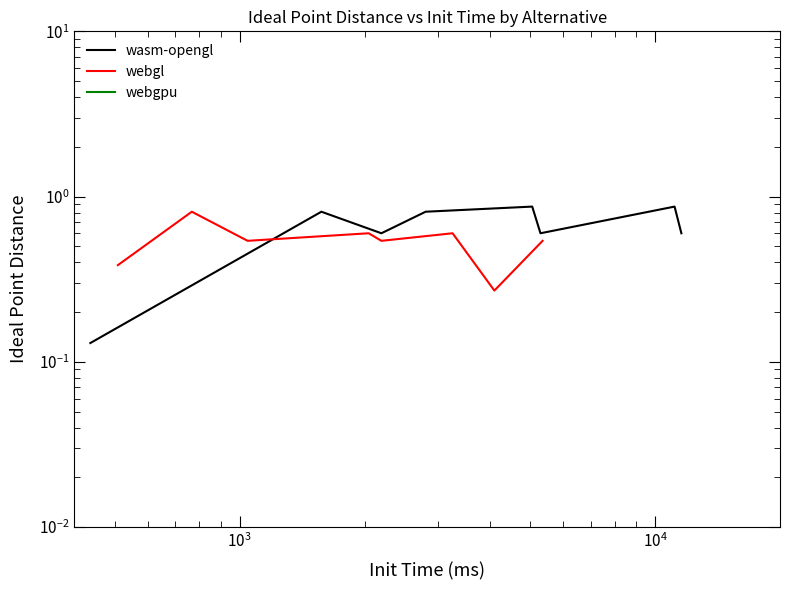

Reading left to right, what are all the values shown in this chart?

wasm-opengl: 0.1	0.8	0.6	0.8	0.9	0.6	0.9	0.6
webgl: 0.4	0.8	0.5	0.6	0.5	0.6	0.3	0.5